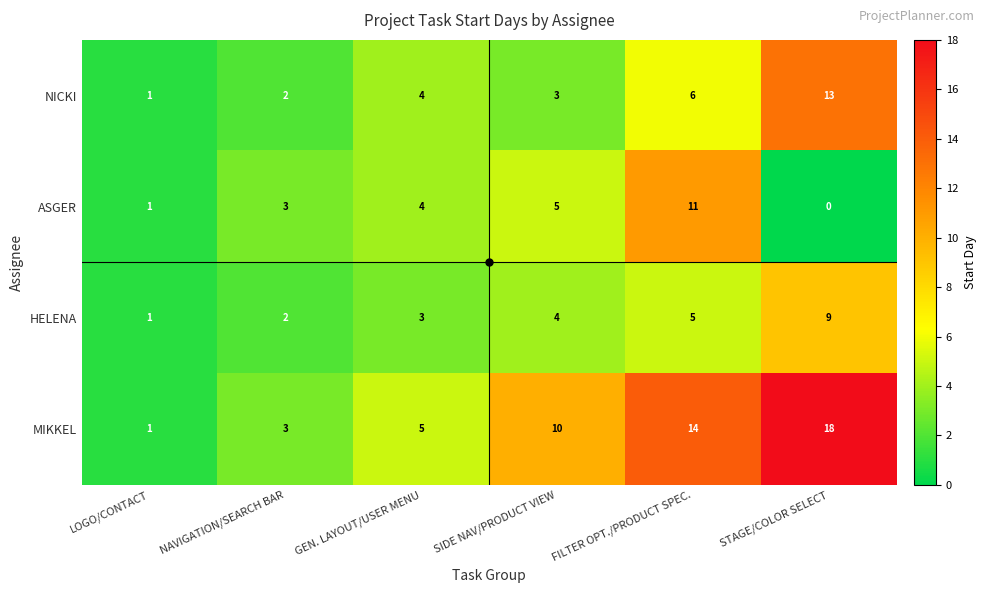

Between NAVIGATION/SEARCH BAR and STAGE/COLOR SELECT, which series saw the biggest shift?

MIKKEL